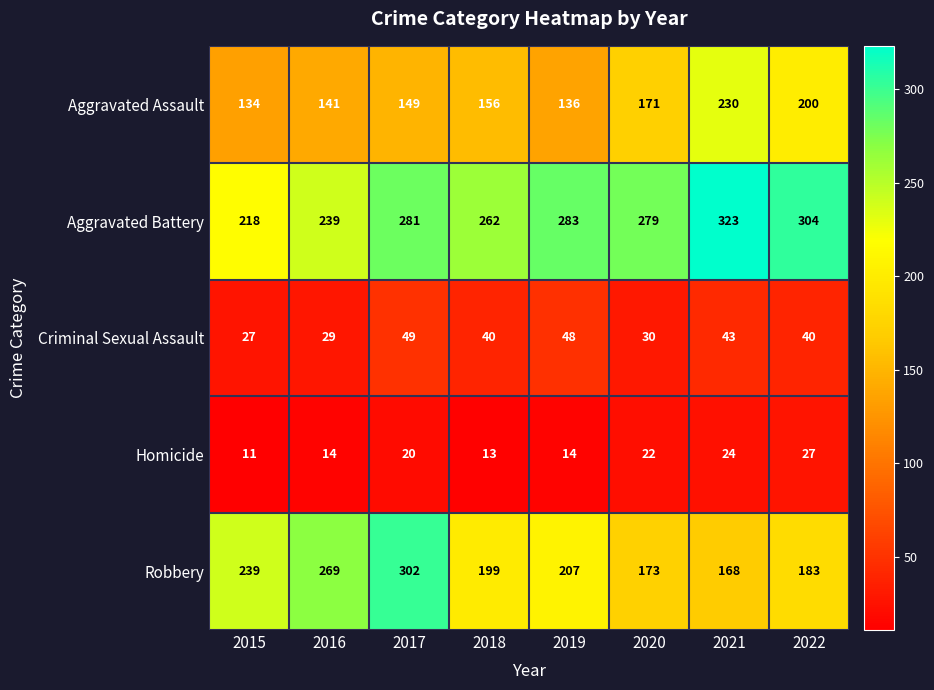

Which category has the lowest value in the Aggravated Battery series?

2015